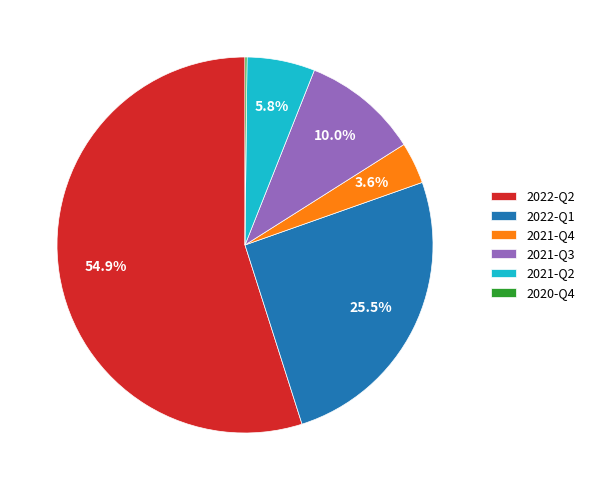

Is it true that 2022-Q1 is 32% of the pie?

False